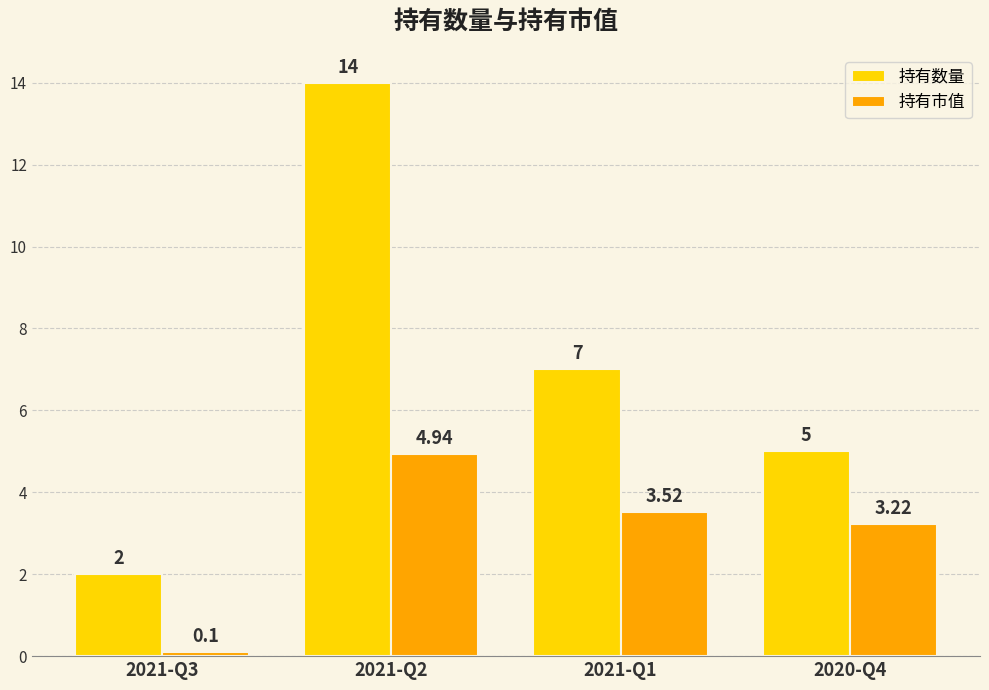

What is the lowest value of the 持有市值 series?

0.1